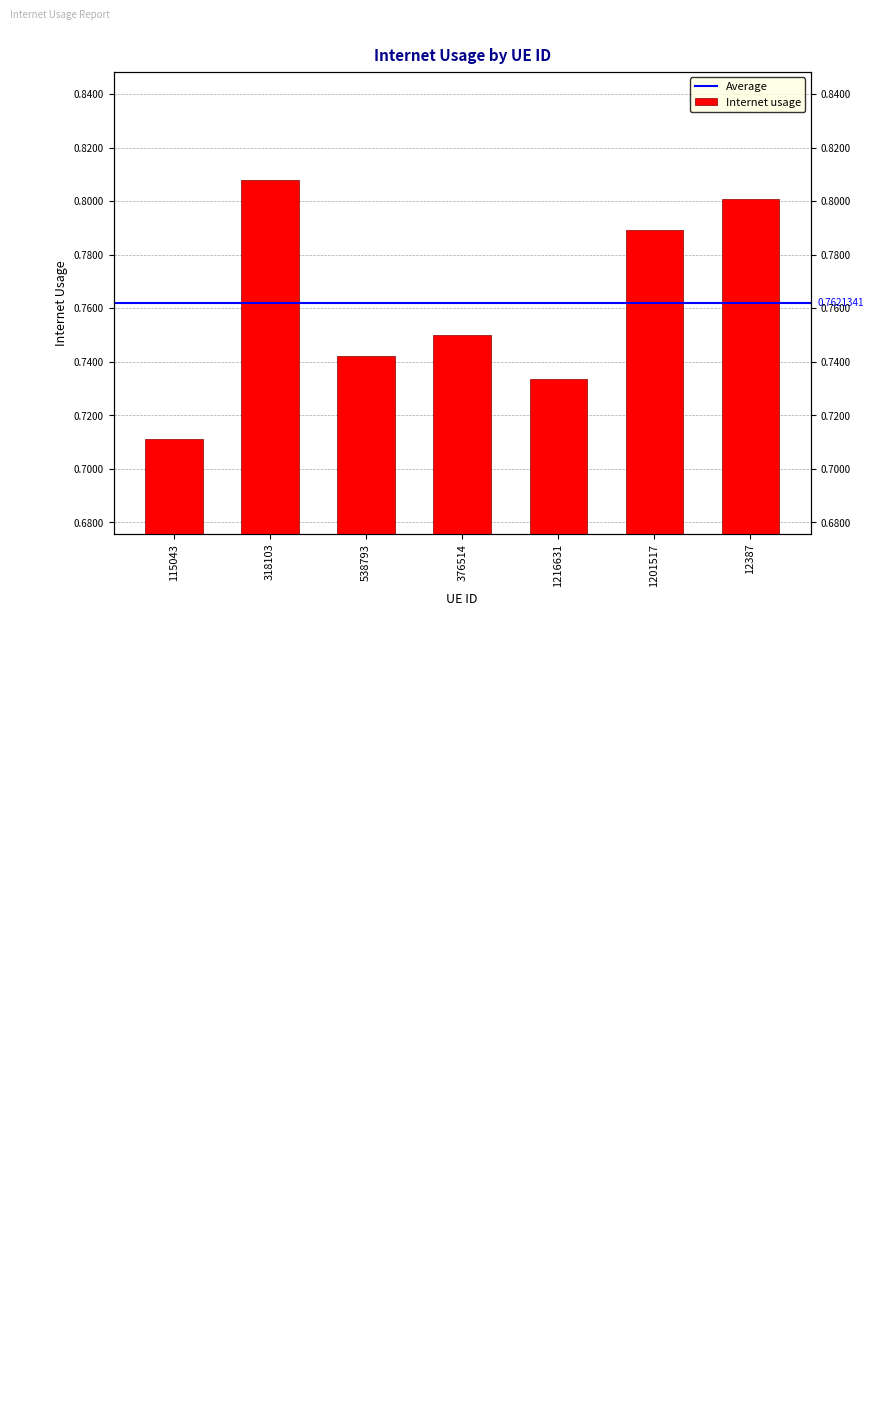

What is the sum of the values at 1201517 and 538793?

1.5